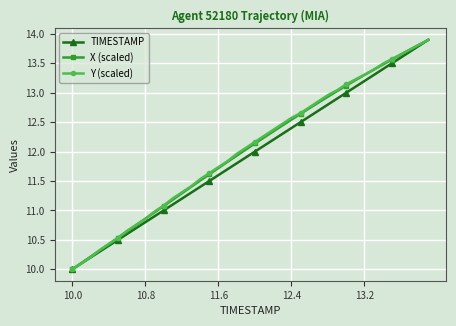

What is the greatest value displayed?

13.9